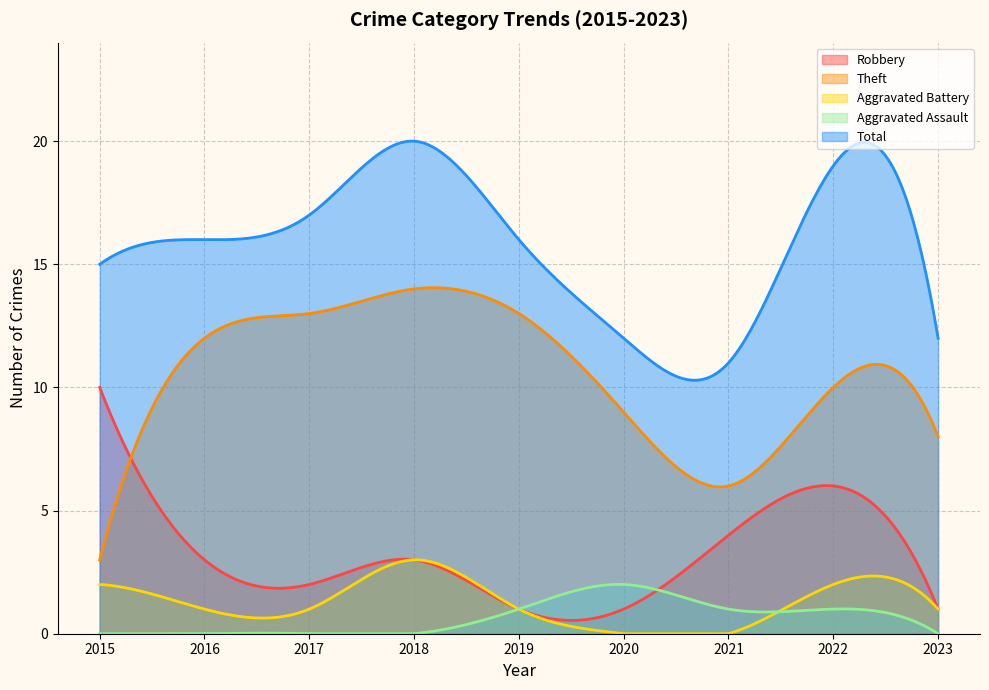

What is the sum of the Aggravated Battery values at 2022 and 2015?

4